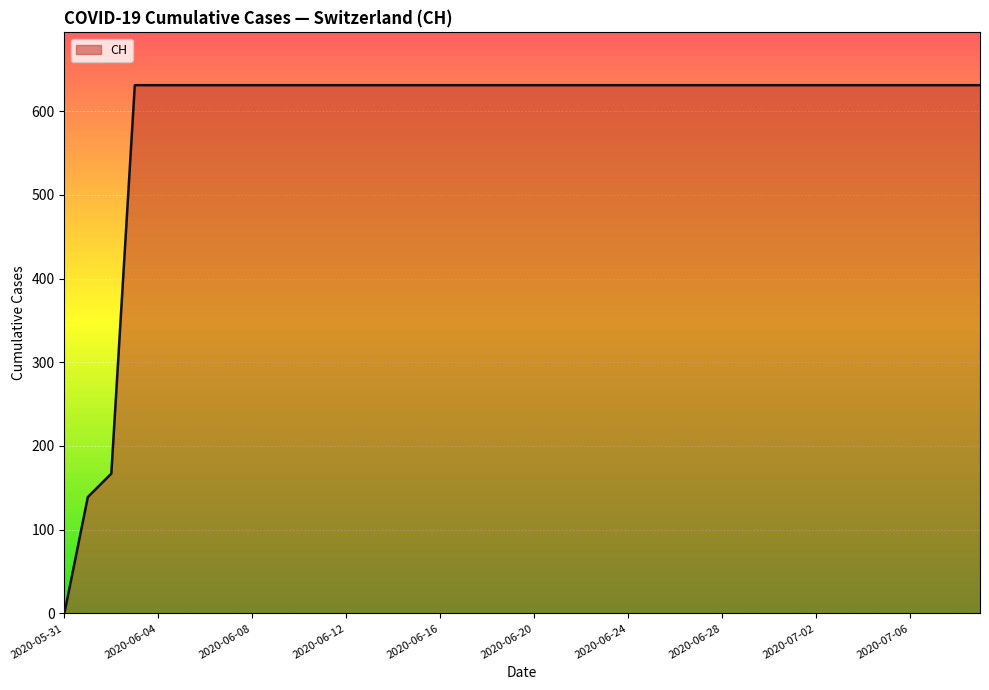

What is the difference between the maximum and minimum values?

631